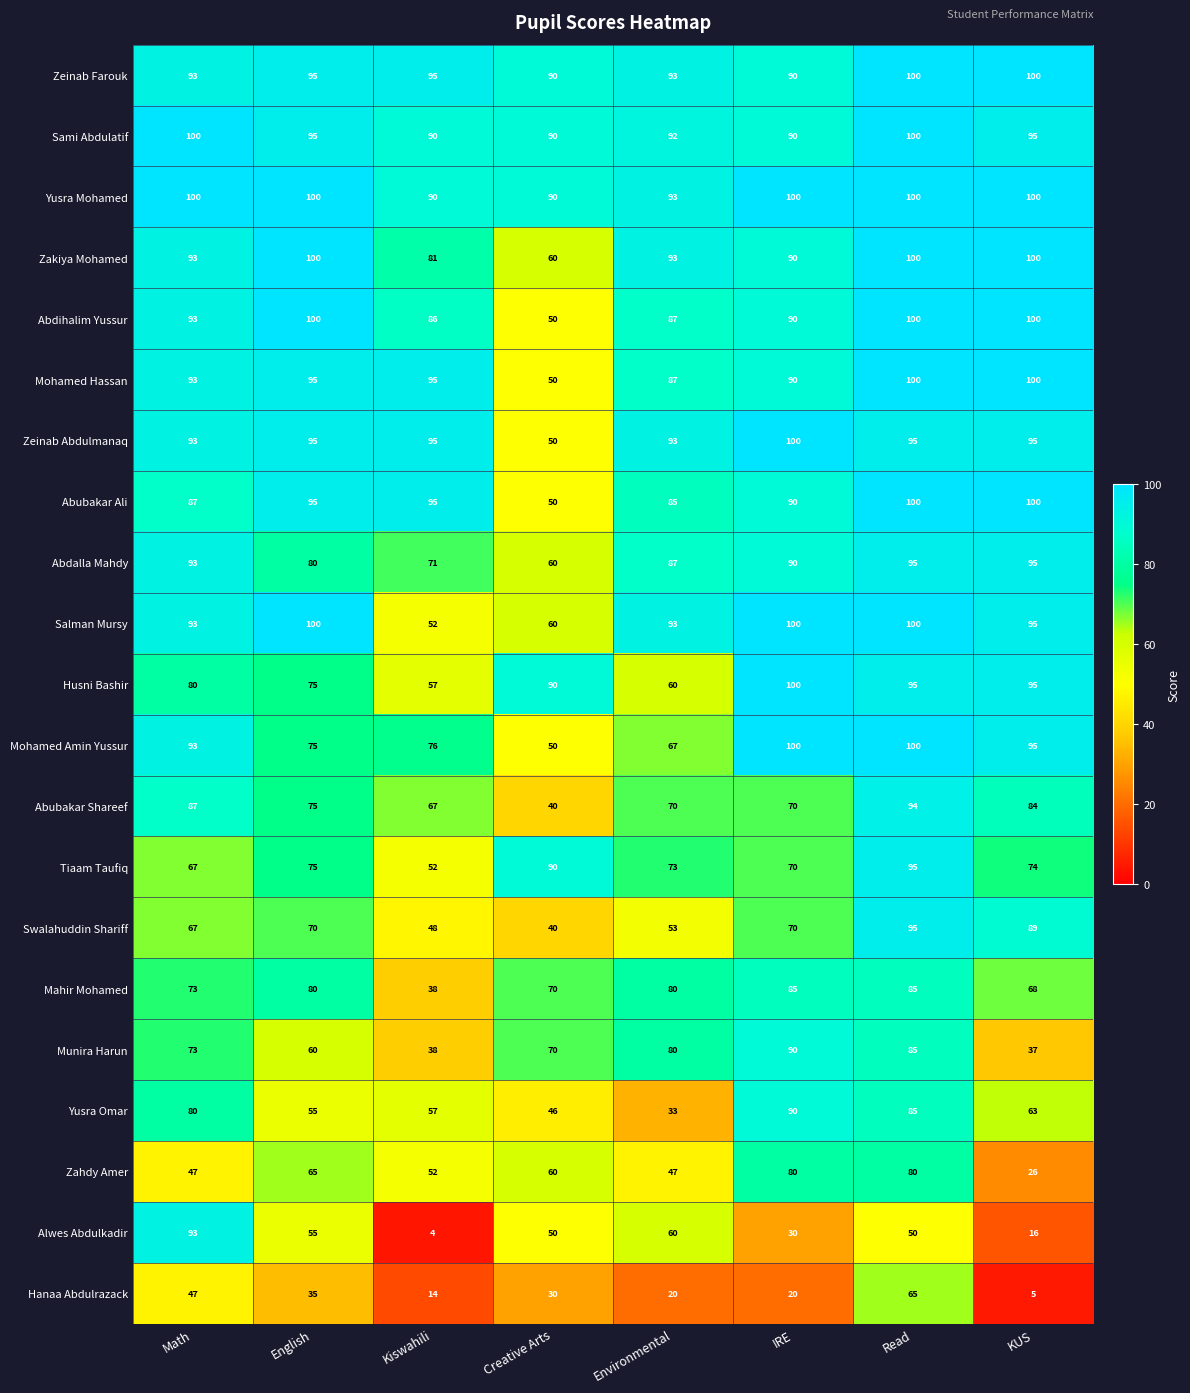

At which category is the sum across all series the highest?

Read